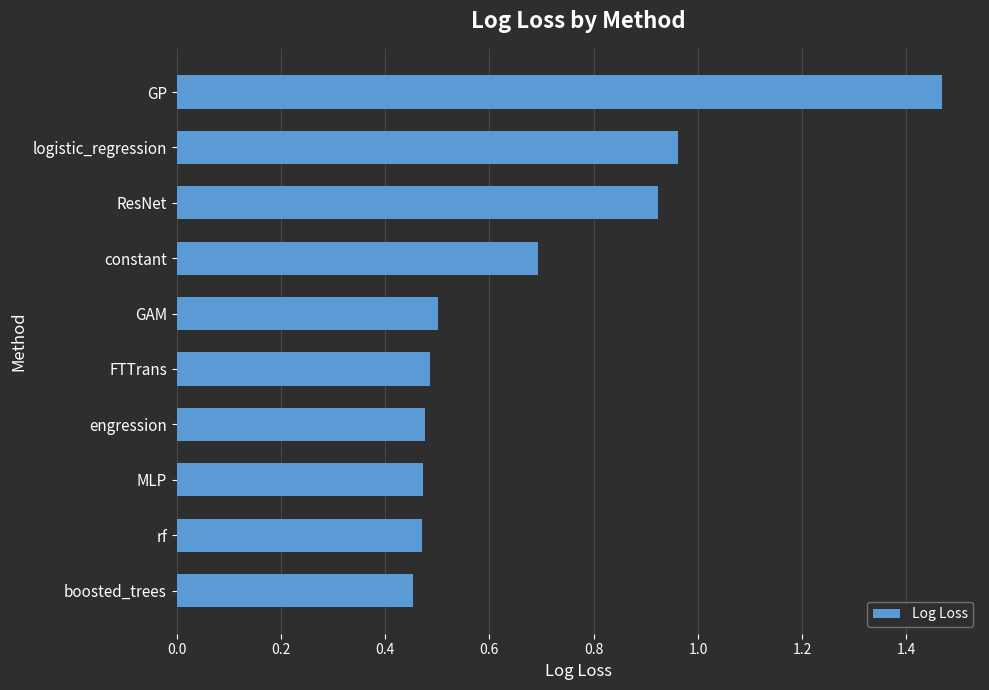

Which category has the highest value across all series?

GP